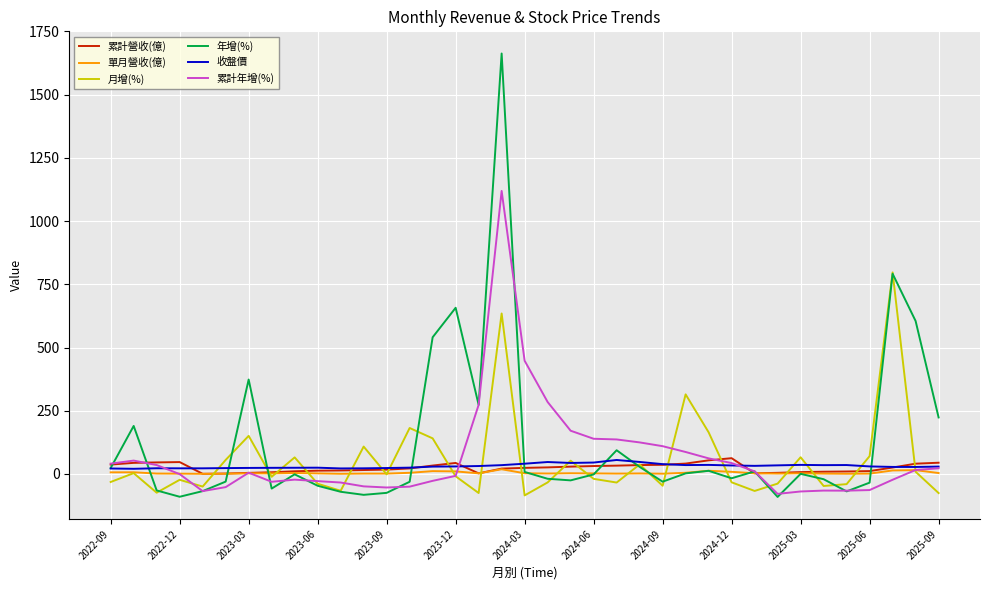

Which series has the largest range (max minus min)?

年增(%)